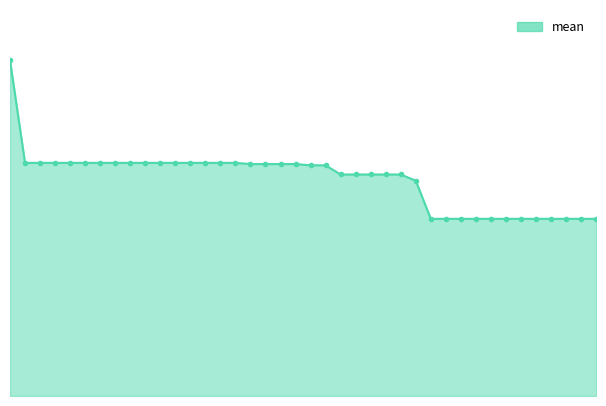

What is the smallest value displayed?

1.3